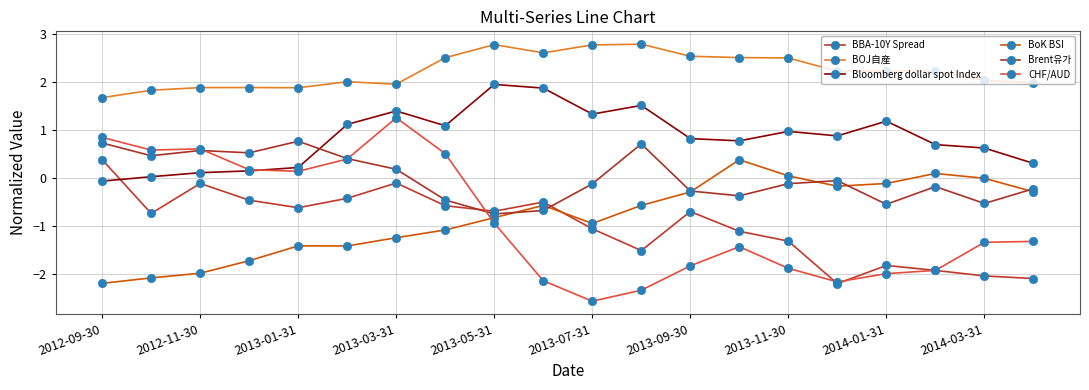

Count the number of data series in this chart.

6